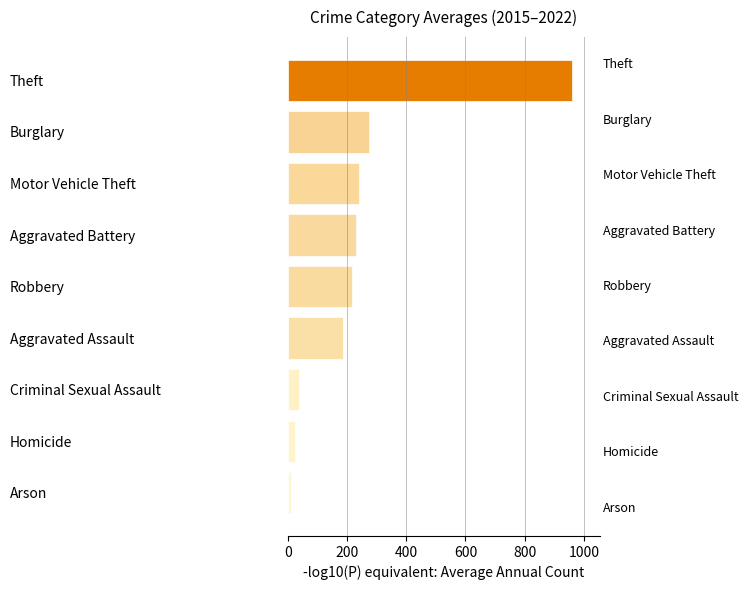

Rank the categories by value from highest to lowest.

Theft, Burglary, Motor Vehicle Theft, Aggravated Battery, Robbery, Aggravated Assault, Criminal Sexual Assault, Homicide, Arson